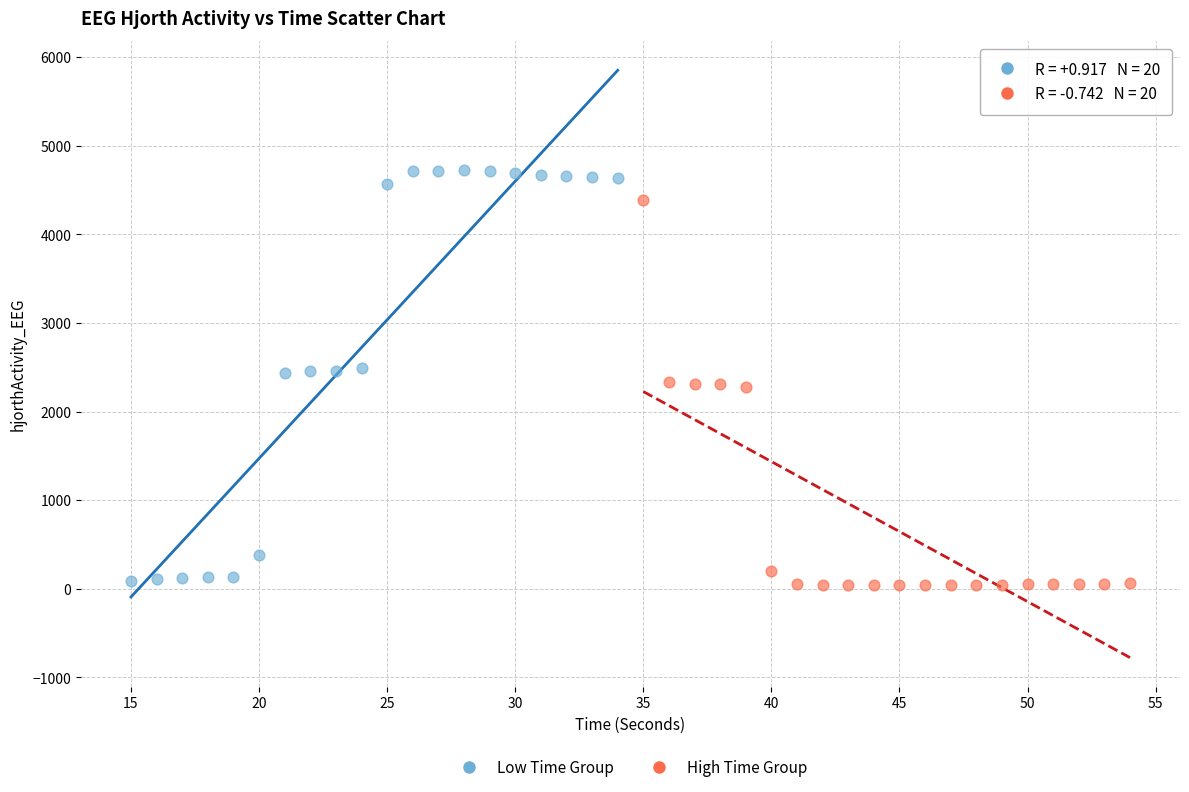

Which series contains the highest Y value?

Low Time Group